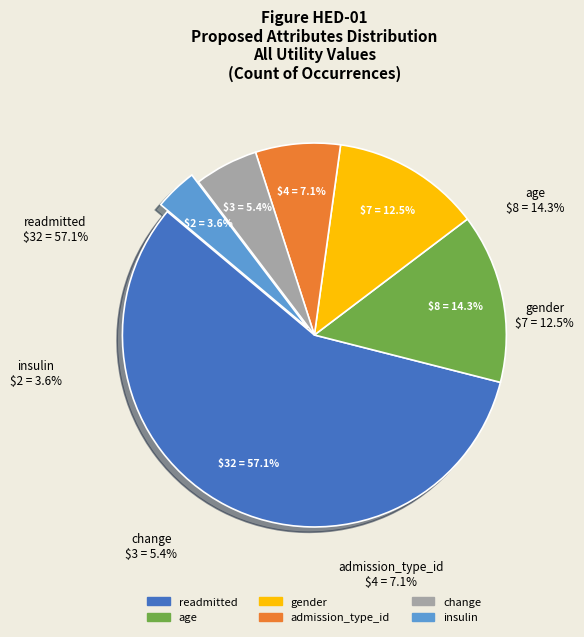

To the nearest percent, what percentage of the pie is admission_type_id?

7%